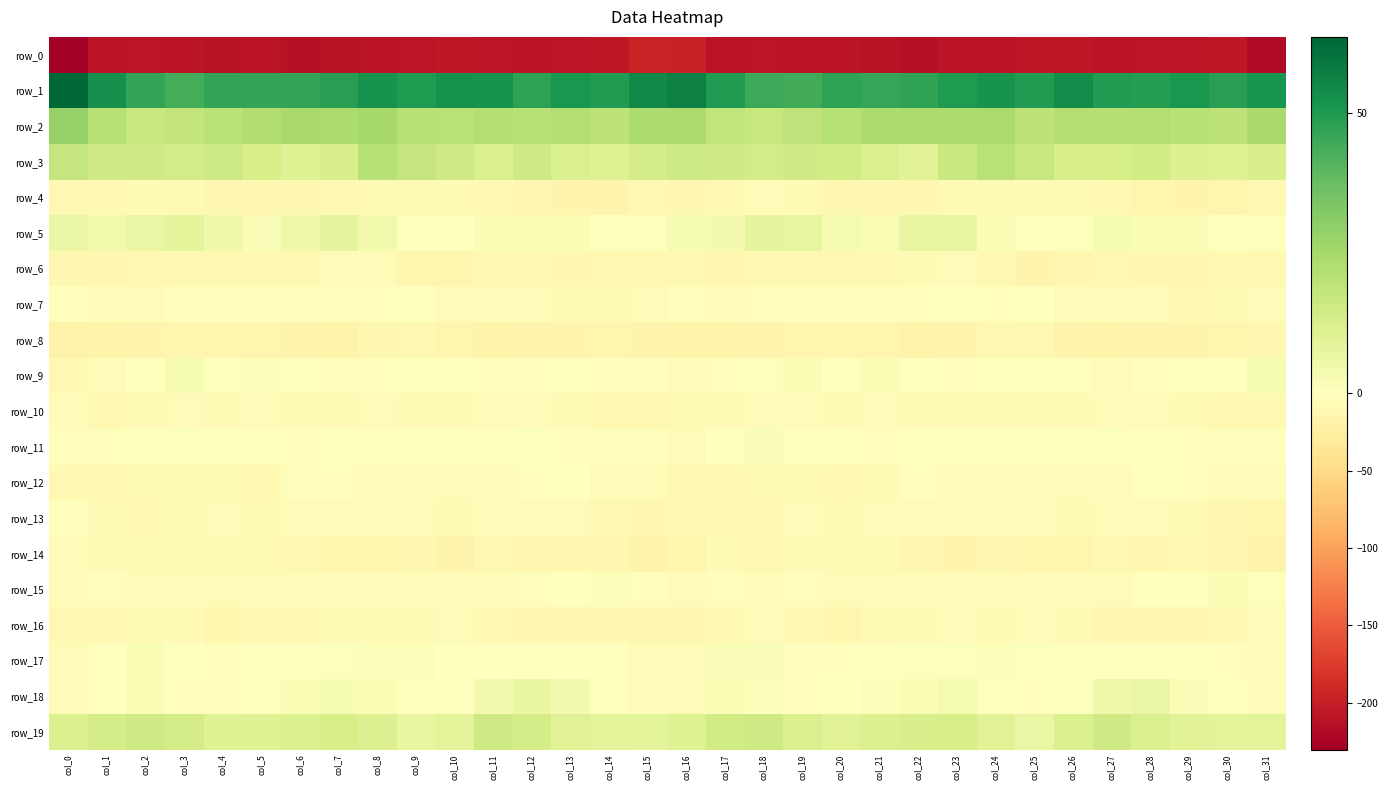

What is the difference between the highest and lowest values at col_23?

259.7